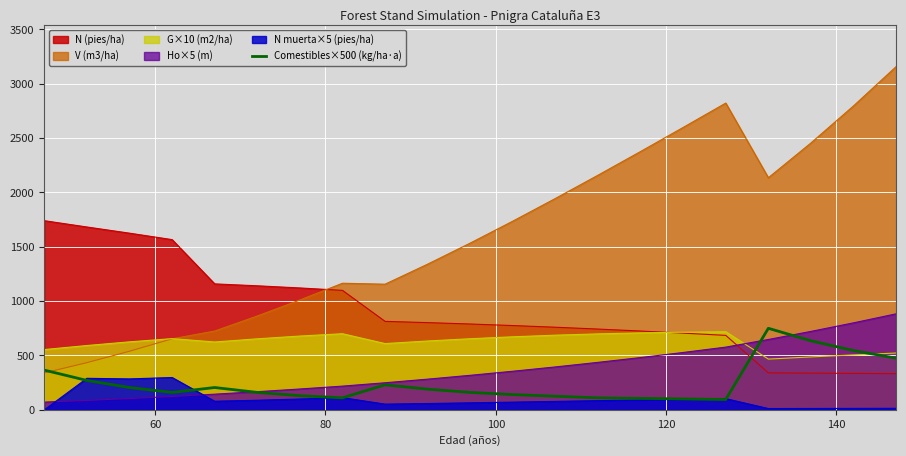

Which series has the largest total across all categories?

V (m3/ha)